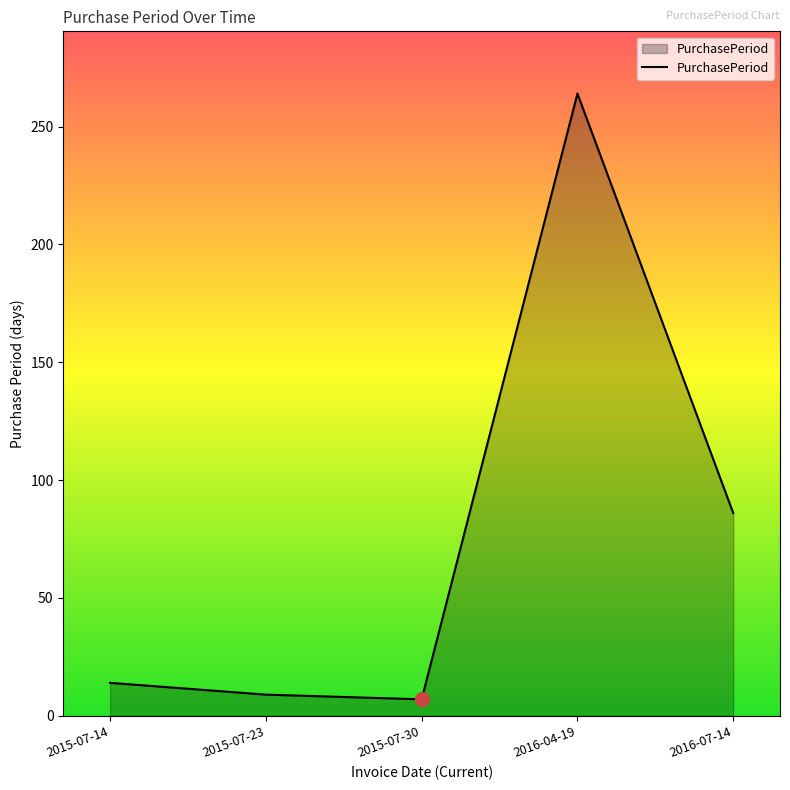

True or false: the data shows 55 at 2016-07-14.

False